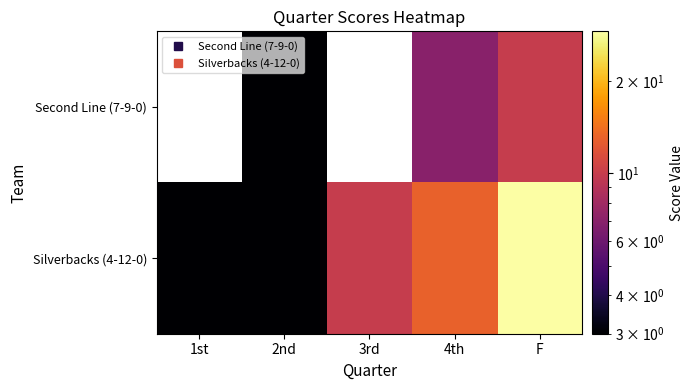

At how many categories does at least one series exceed 12?

2